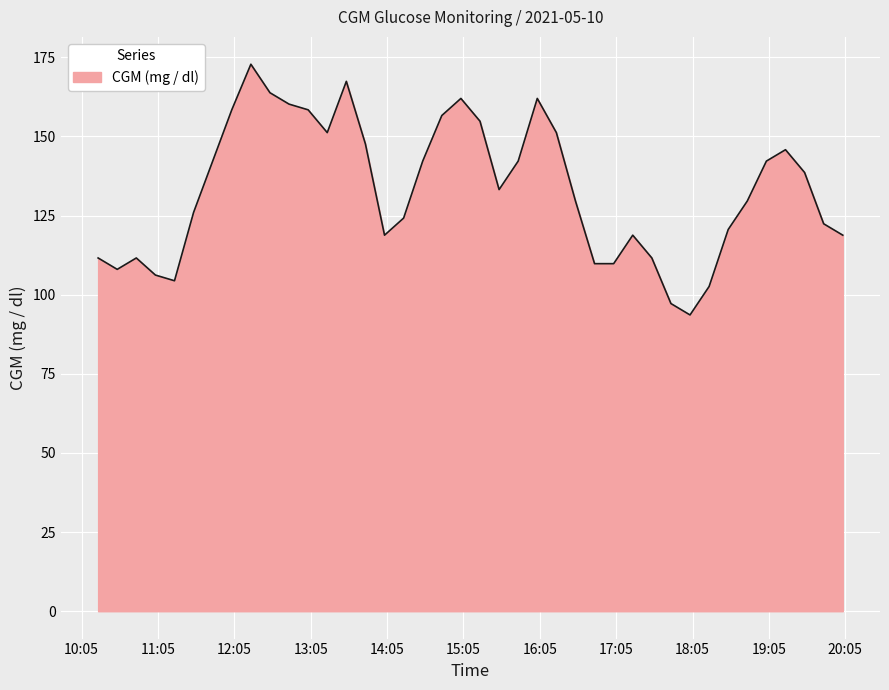

What is the difference between the maximum and minimum values?

79.2